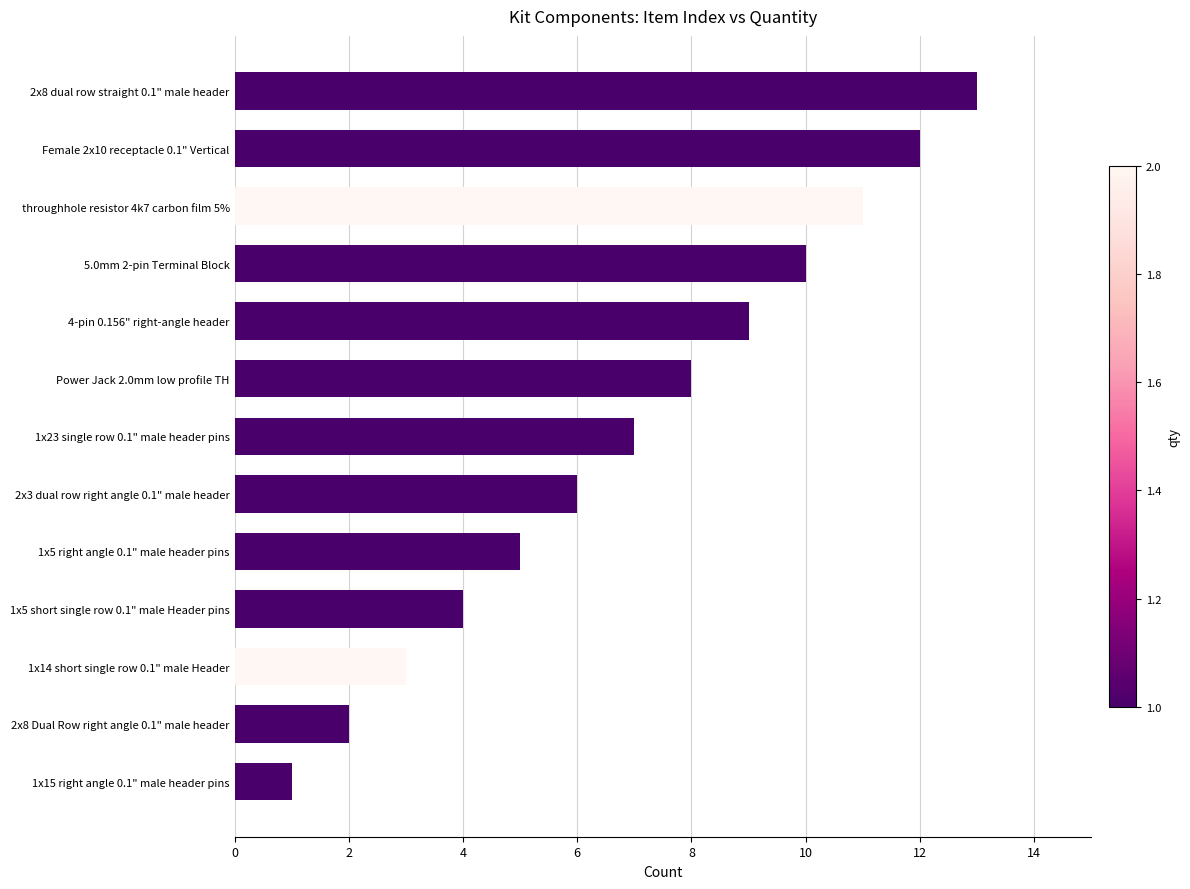

What is the average value?

7